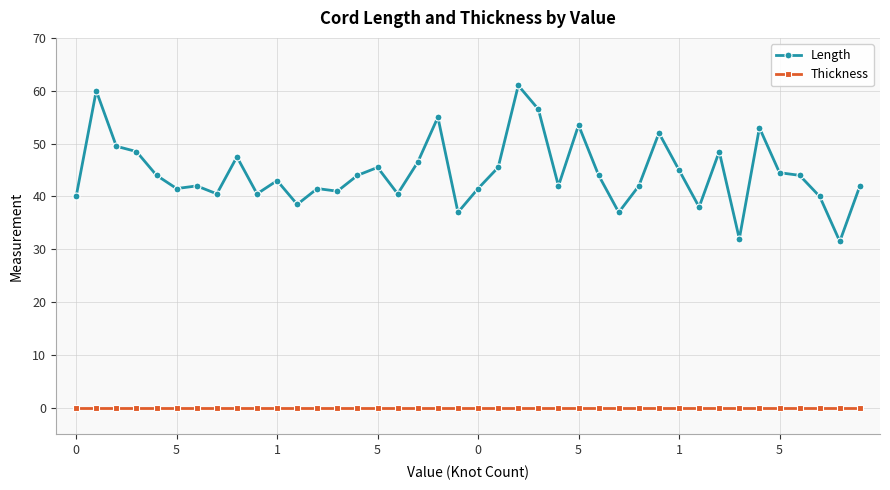

Reading left to right, extract all data points from this chart.

Length: 40.0	60.0	49.5	48.5	44.0	41.5	42.0	40.5	47.5	40.5	43.0	38.5	41.5	41.0	44.0	45.5	40.5	46.5	55.0	37.0	41.5	45.5	61.0	56.5	42.0	53.5	44.0	37.0	42.0	52.0	45.0	38.0	48.5	32.0	53.0	44.5	44.0	40.0	31.5	42.0
Thickness: 0.0	0.0	0.0	0.0	0.0	0.0	0.0	0.0	0.0	0.0	0.0	0.0	0.0	0.0	0.0	0.0	0.0	0.0	0.0	0.0	0.0	0.0	0.0	0.0	0.0	0.0	0.0	0.0	0.0	0.0	0.0	0.0	0.0	0.0	0.0	0.0	0.0	0.0	0.0	0.0